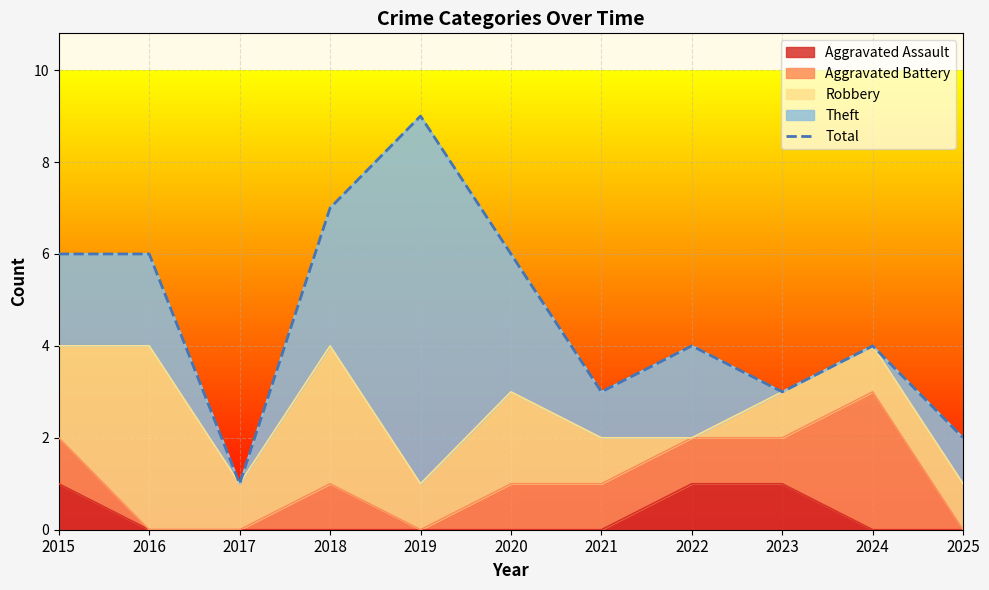

Reading left to right, transcribe all the data shown in this chart.

6	6	1	7	9	6	3	4	3	4	2